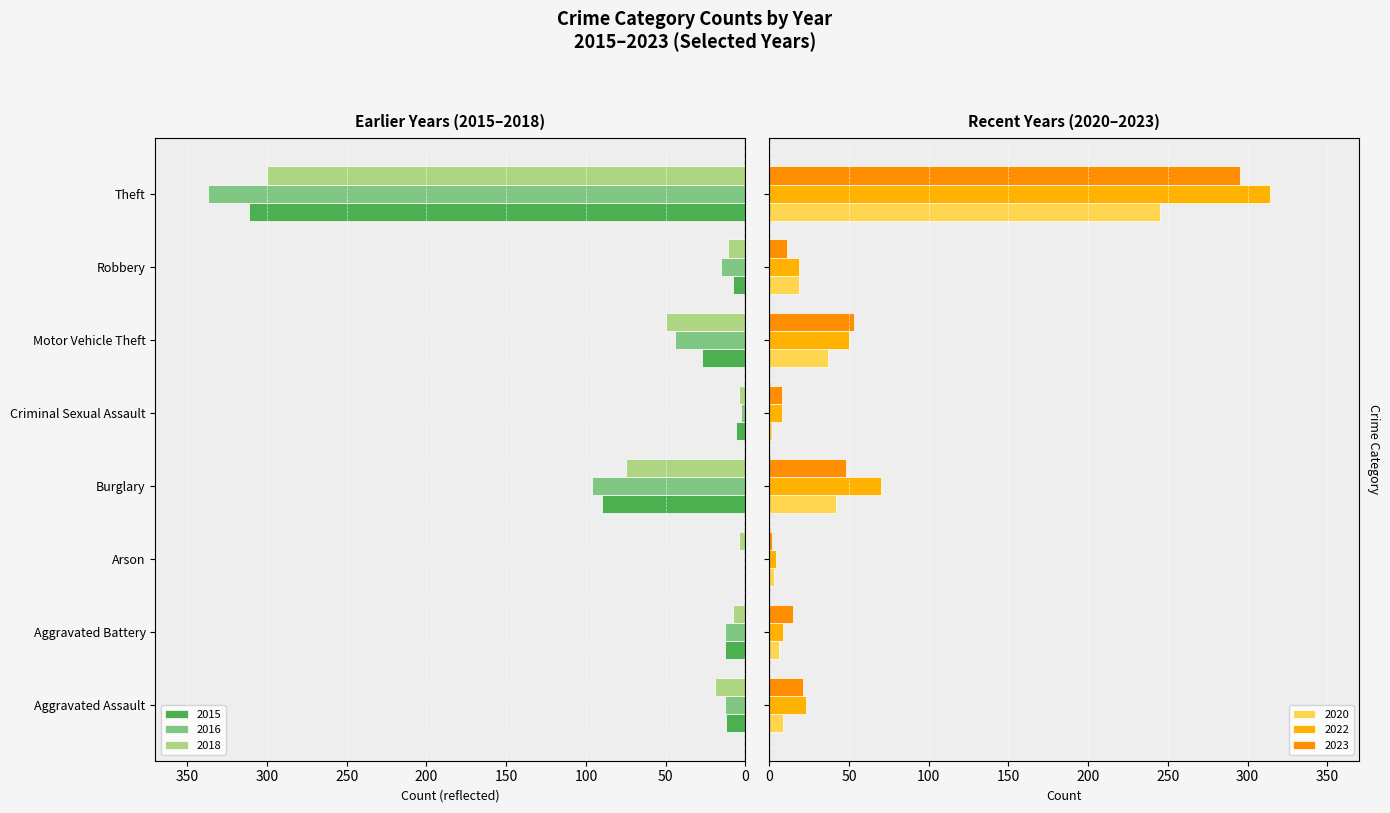

What is the total value across all series at Aggravated Battery?

-4